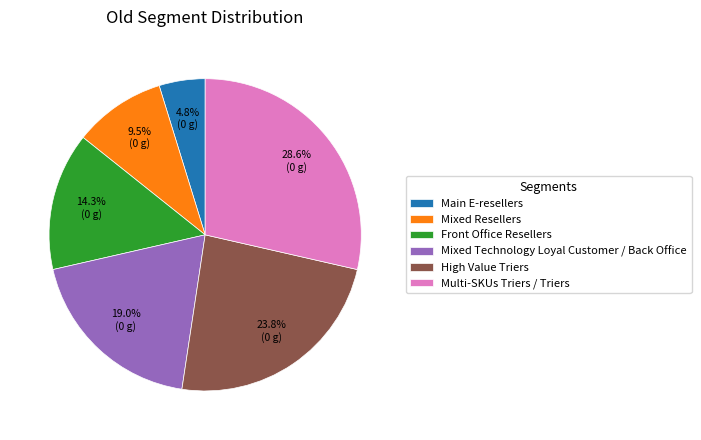

Approximately how many times larger is the value at Front Office Resellers compared to Mixed Resellers?

1.5